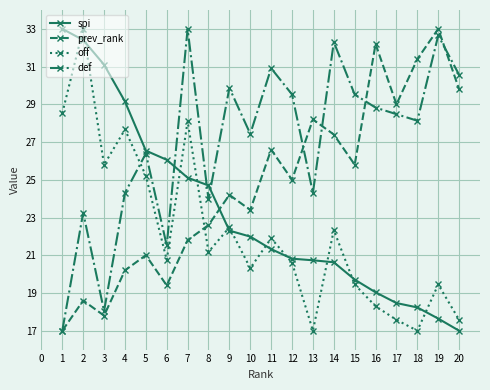

What is the difference between the maximum and minimum values in the off series?

16.0